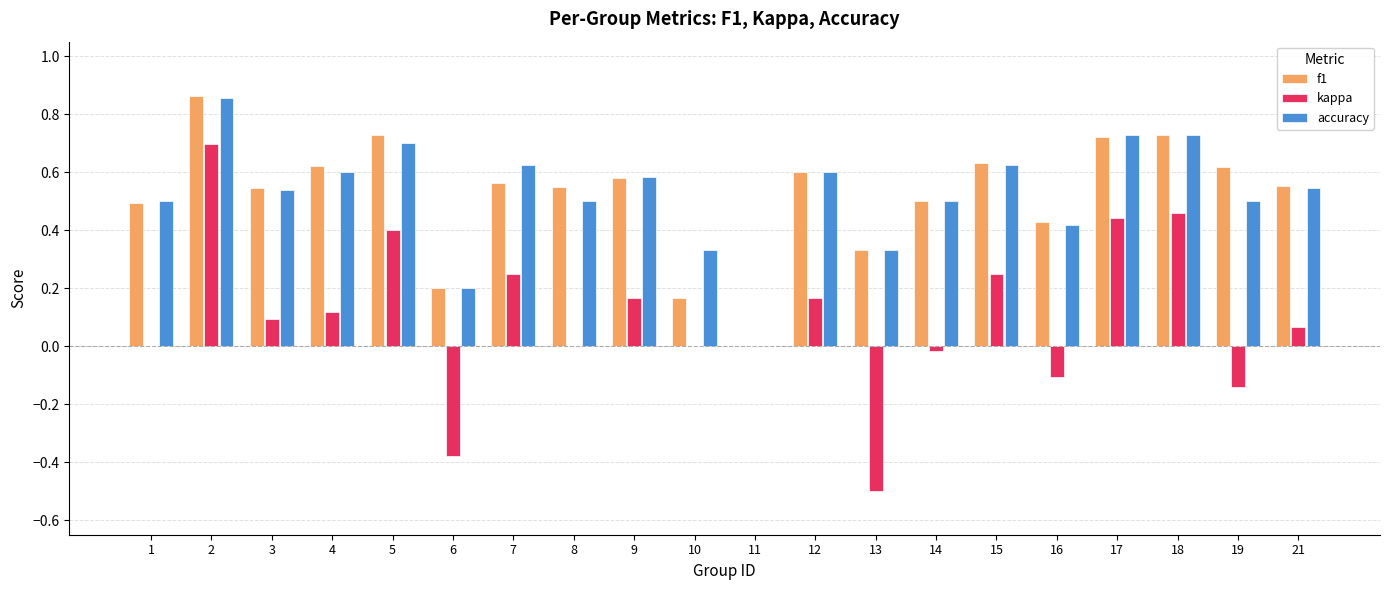

Is the value of f1 at 3 greater than the value of kappa at 1?

Yes